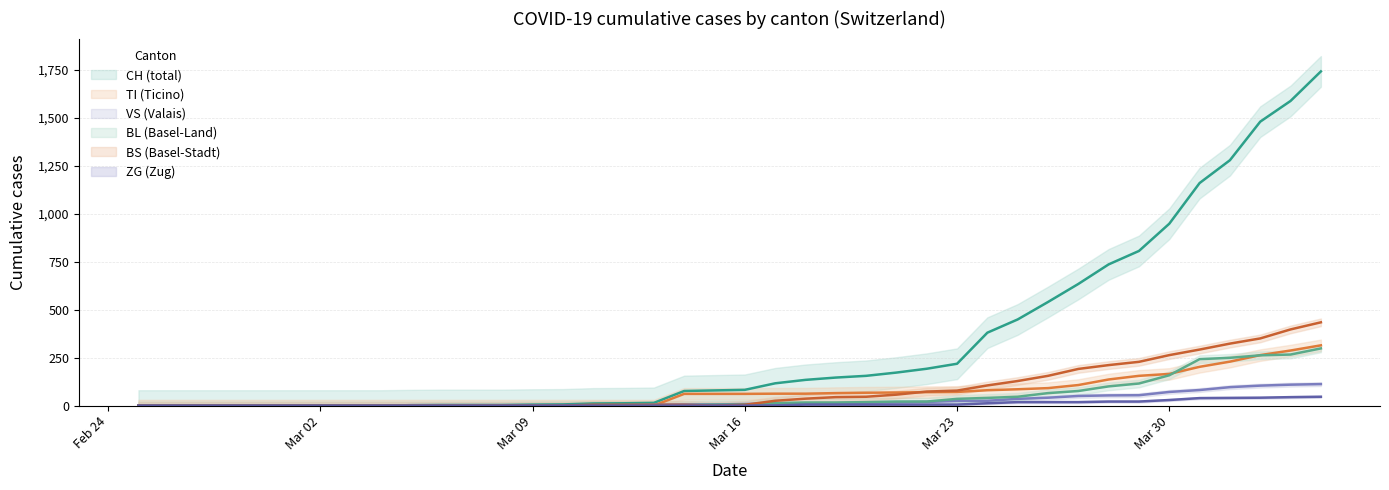

What is the label of the 23rd point from the right?

2020-03-13